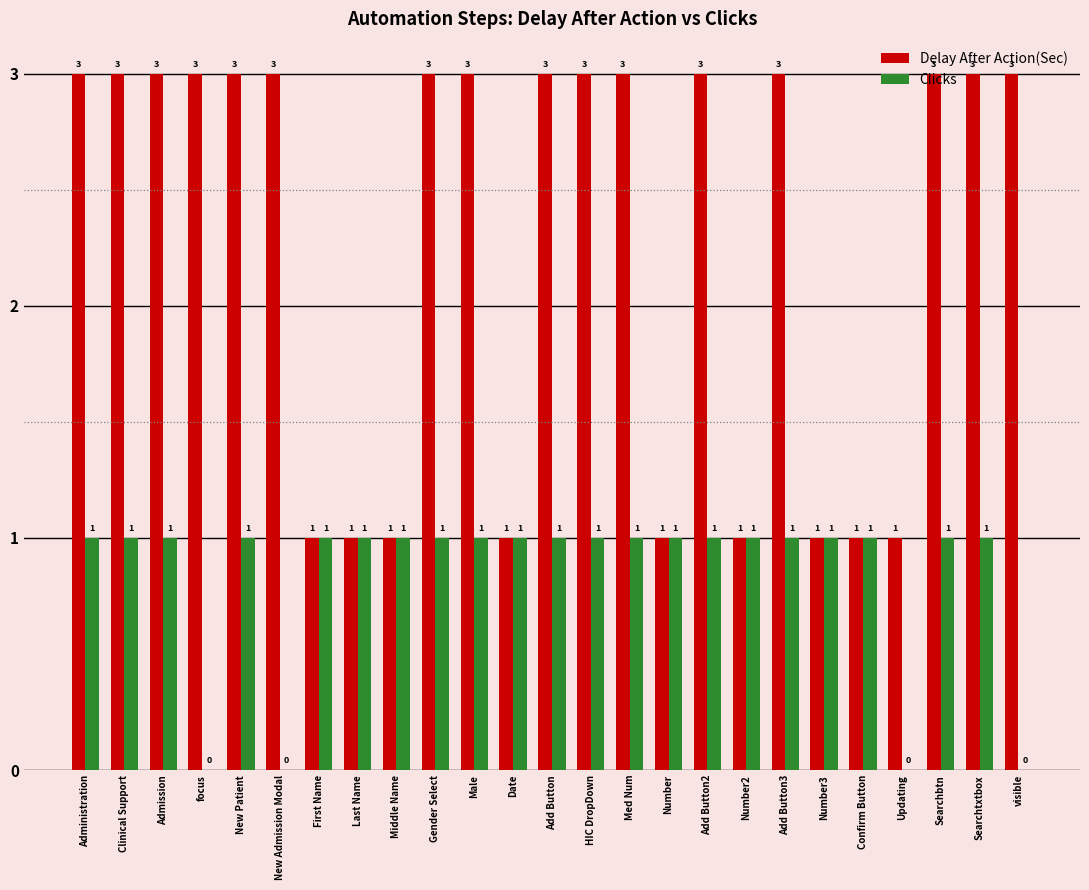

What is the sum of the Delay After Action(Sec) values at Searchbtn and Updating?

4